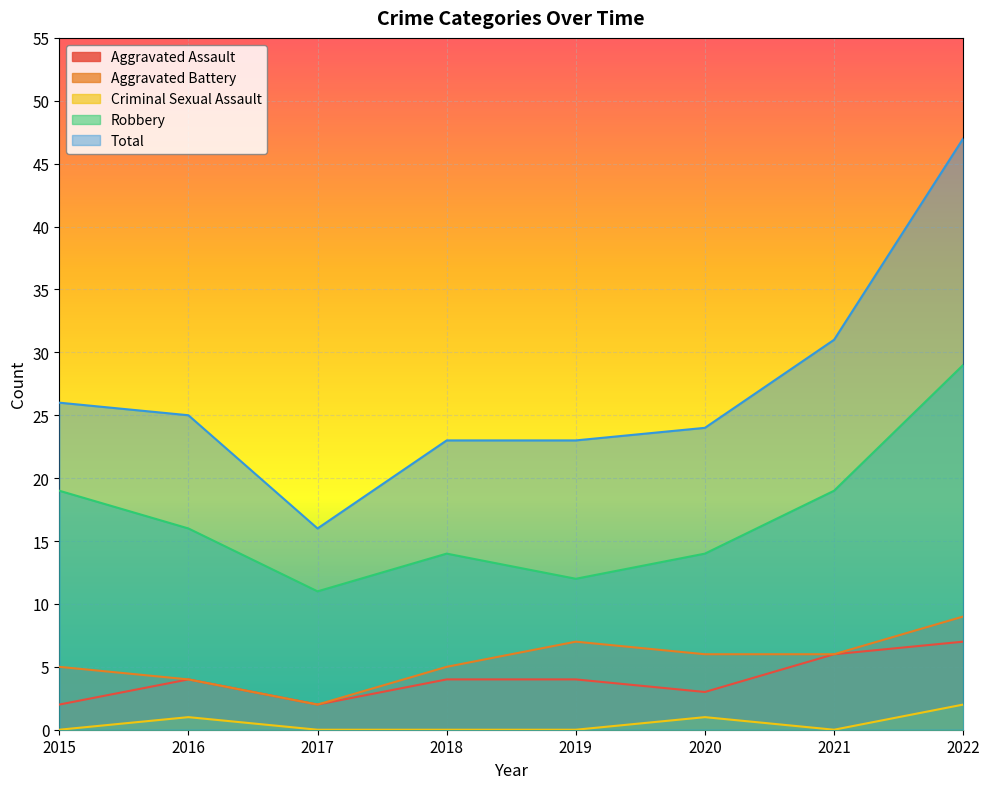

True or false: Aggravated Assault and Aggravated Battery intersect in this chart.

False